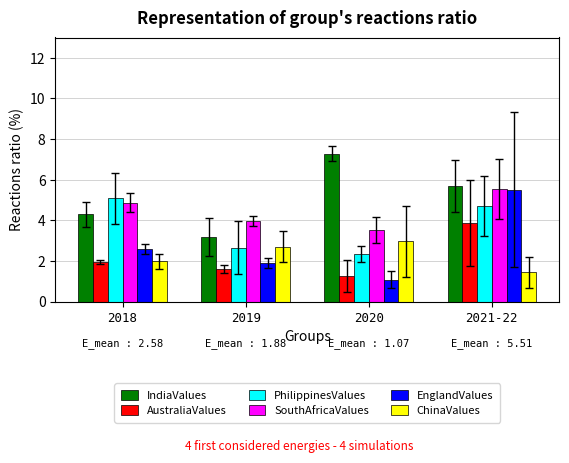

Is it true that PhilippinesValues equals 4.7 at 2021-22?

True